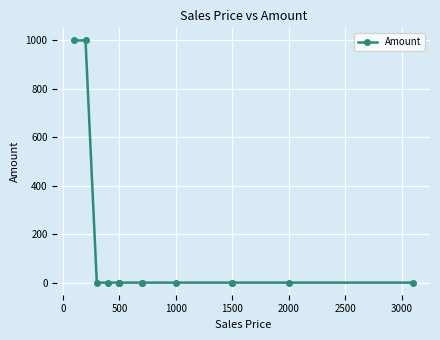

What is the difference between the maximum and minimum values?

1000